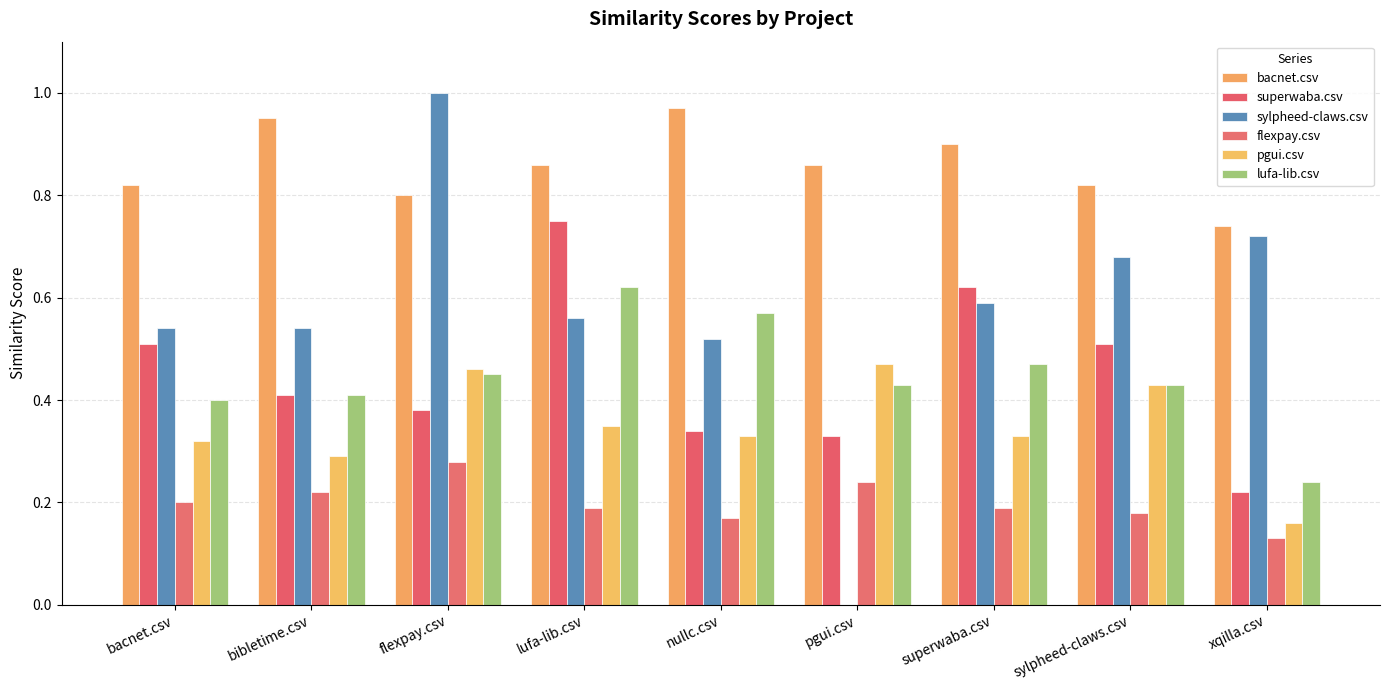

Rank the series at pgui.csv from highest to lowest value.

bacnet.csv, pgui.csv, lufa-lib.csv, superwaba.csv, flexpay.csv, sylpheed-claws.csv